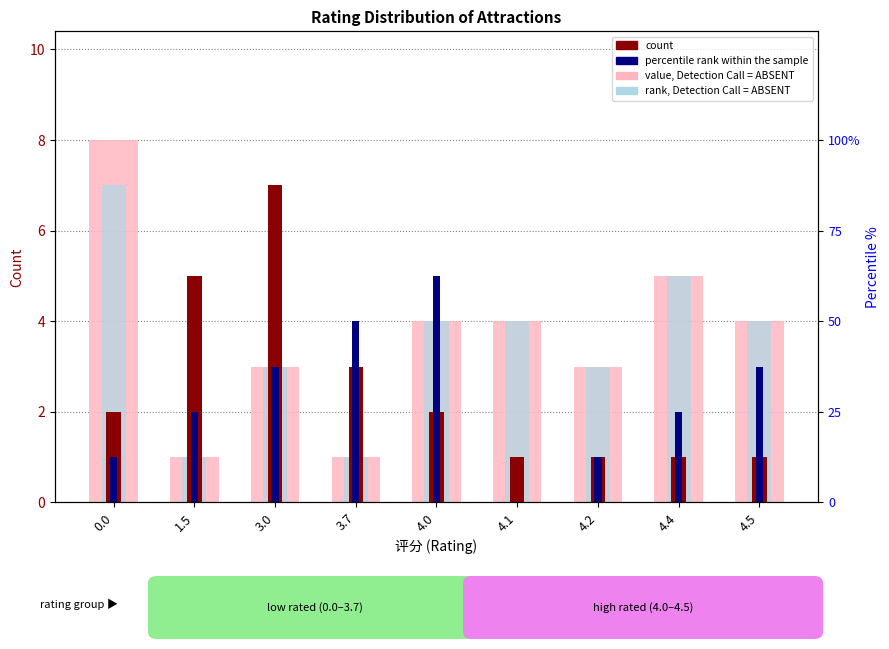

Reading left to right, what are all the values shown in this chart?

value, Detection Call = ABSENT: 0.0=8	1.5=1	3.0=3	3.7=1	4.0=4	4.1=4	4.2=3	4.4=5	4.5=4
rank, Detection Call = ABSENT: 0.0=7	1.5=1	3.0=3	3.7=1	4.0=4	4.1=4	4.2=3	4.4=5	4.5=4
count: 0.0=2	1.5=5	3.0=7	3.7=3	4.0=2	4.1=1	4.2=1	4.4=1	4.5=1
percentile rank within the sample: 0.0=1	1.5=2	3.0=3	3.7=4	4.0=5	4.1=0	4.2=1	4.4=2	4.5=3